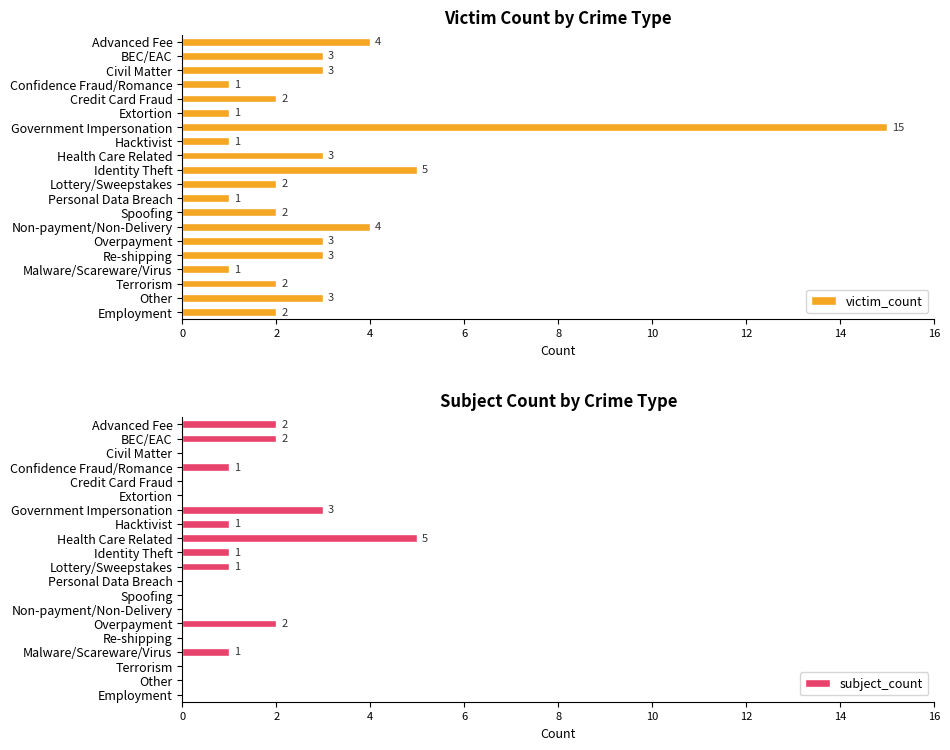

Which category has the highest value in the subject_count series?

Health Care Related